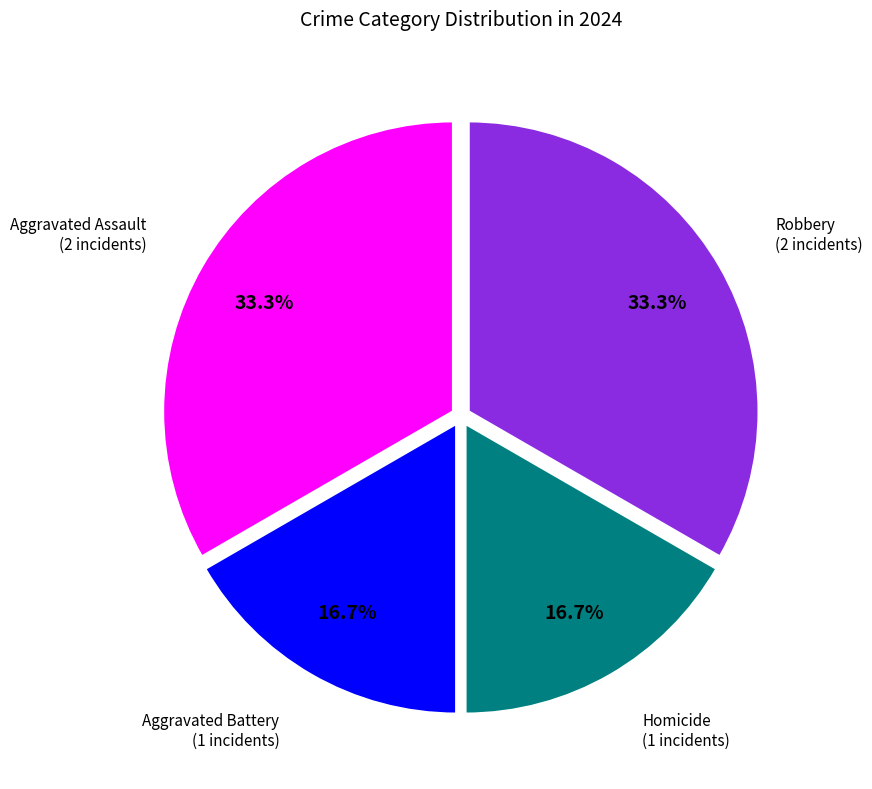

How many segments does this pie chart have?

4